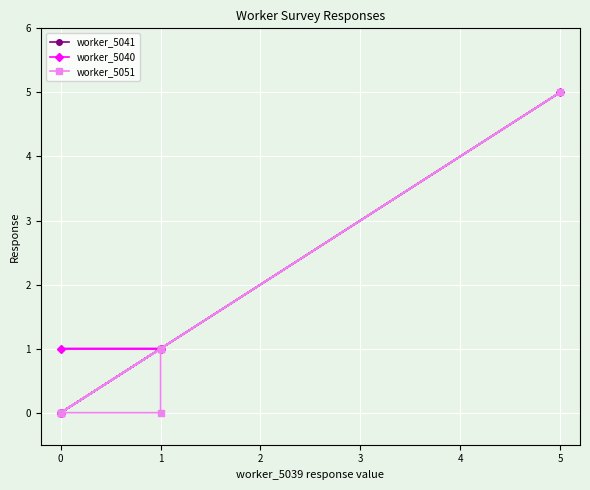

Which series has the largest total across all categories?

worker_5040